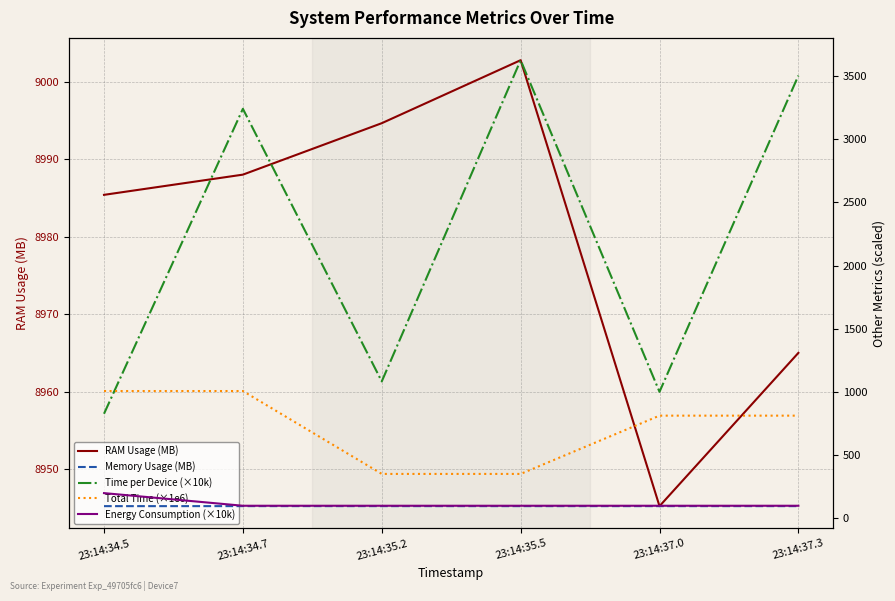

Between 23:14:37.3 and 23:14:34.5, which is larger?

23:14:34.5